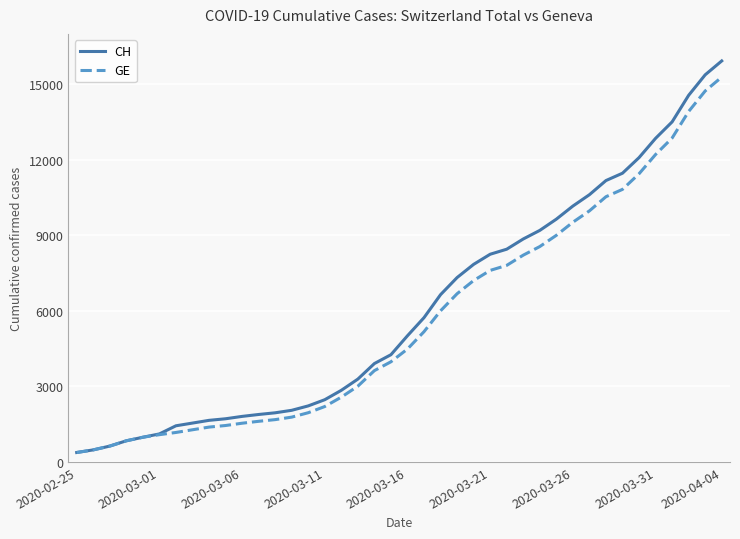

What is the greatest value displayed?

15926